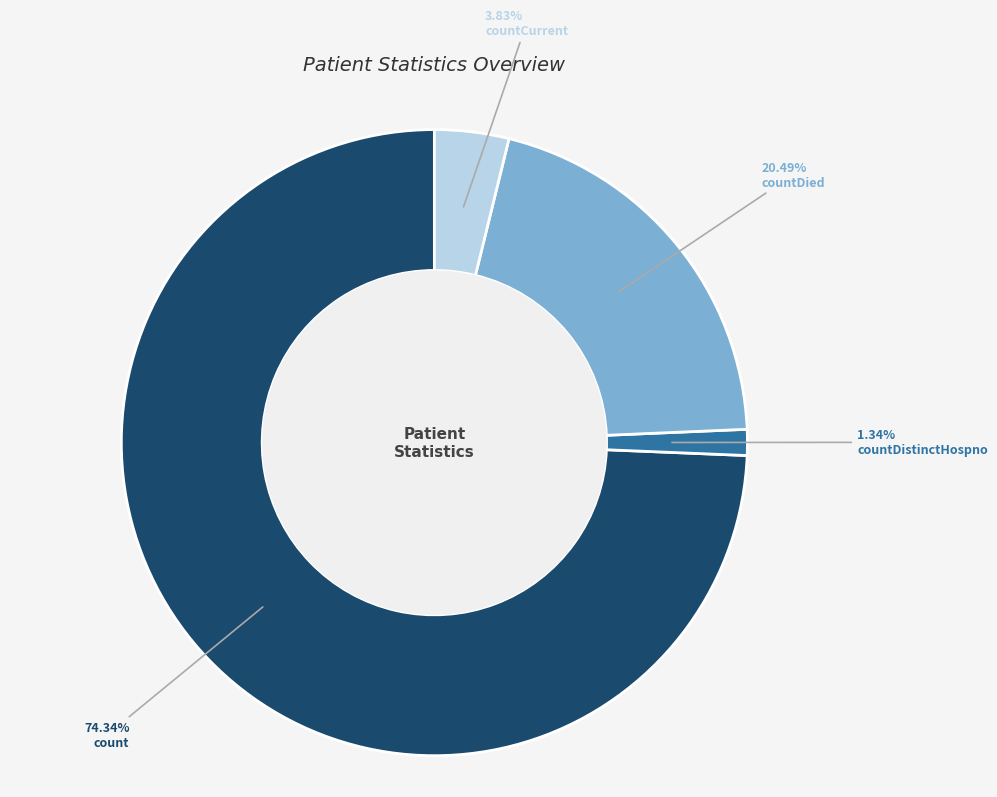

Does any single category account for the majority?

Yes